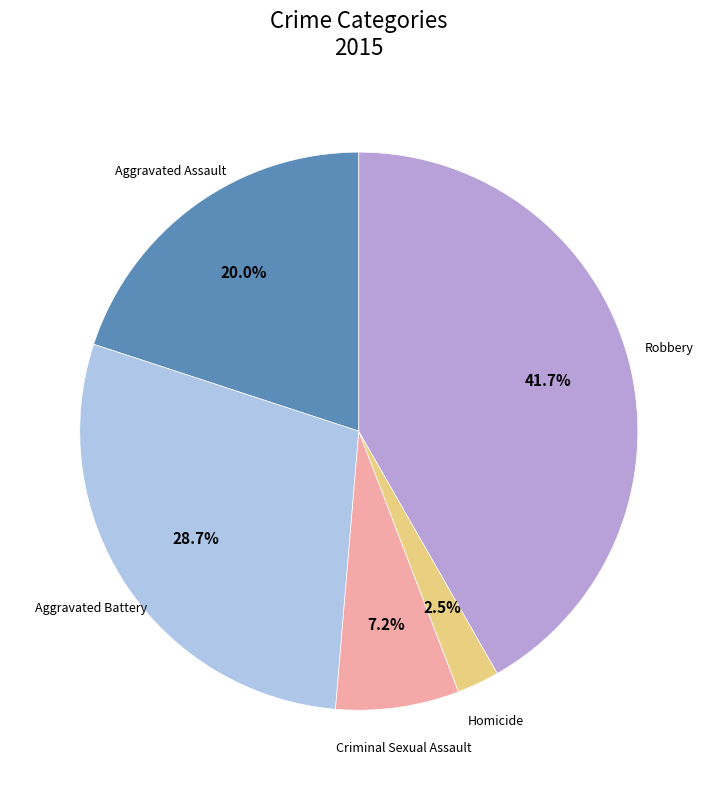

Does any single category account for the majority?

No